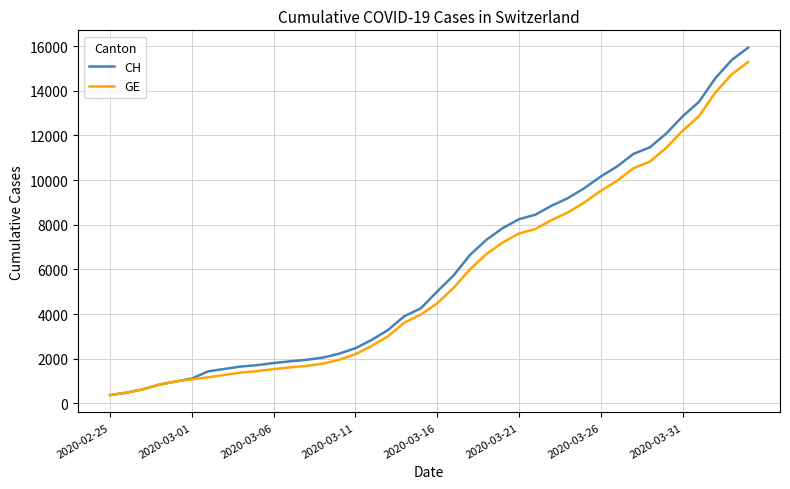

What is the maximum value for GE?

15284